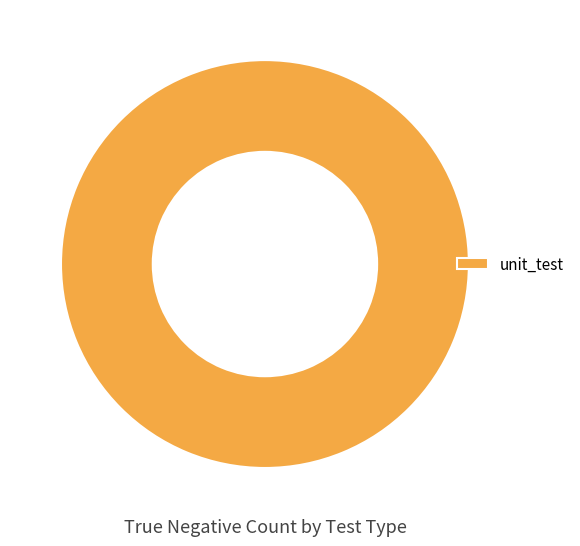

Is unit_test the majority of the pie?

Yes